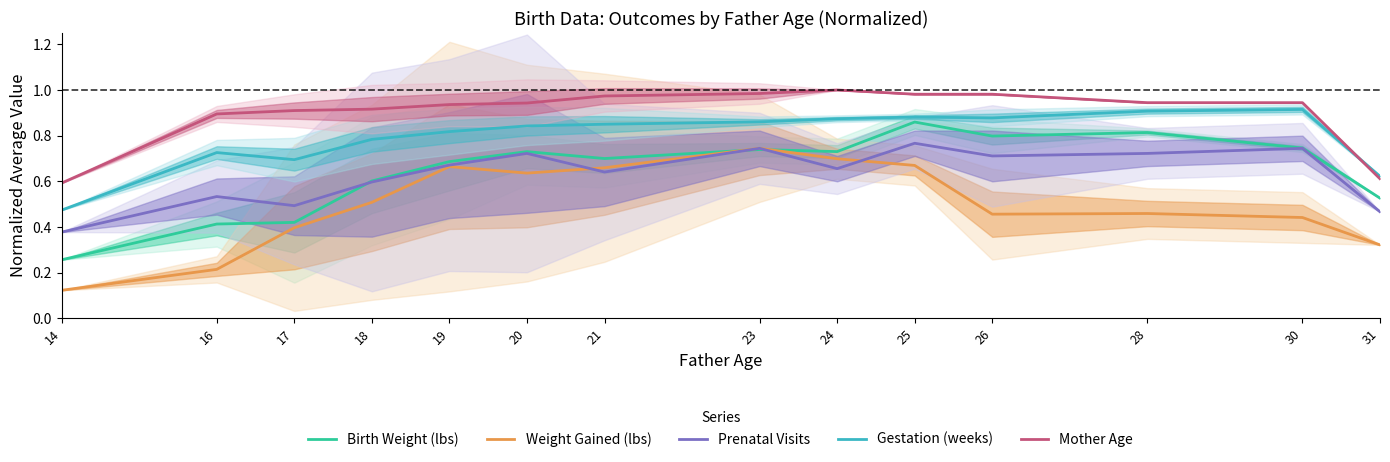

How many interior local valleys does the Gestation (weeks) series have?

2